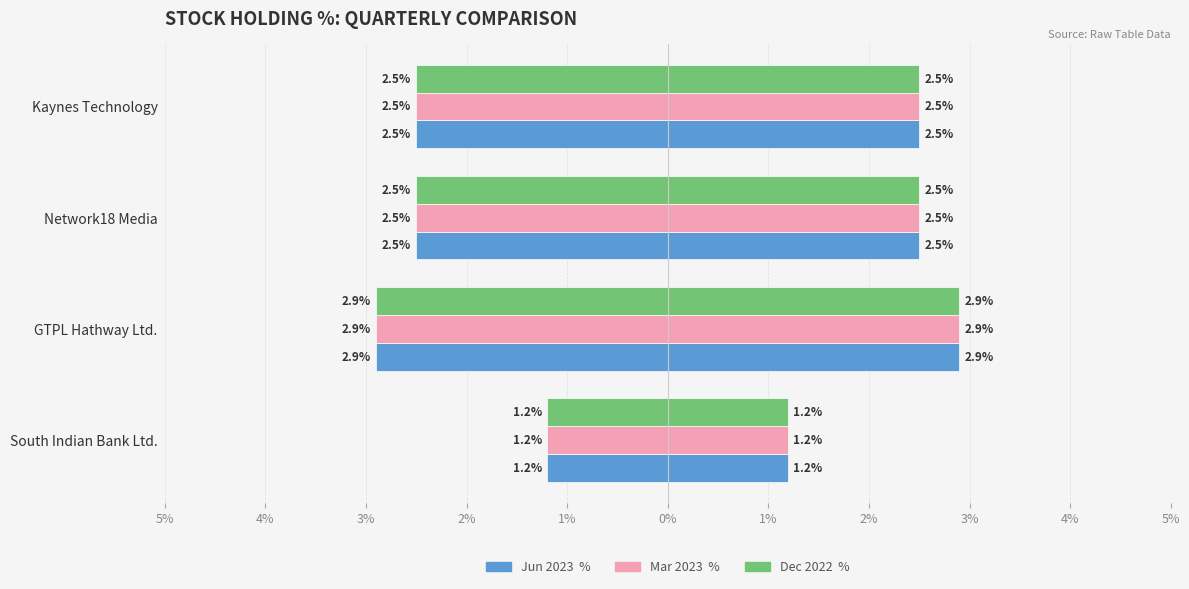

The value of Dec 2022  % at South Indian Bank Ltd. is -0.8. True or false?

False